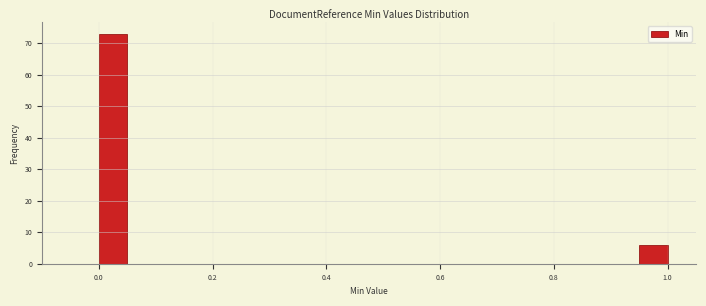

Around what value on the x-axis is the tallest bar? Give the approximate position of its centre, as read against the axis.

0.02